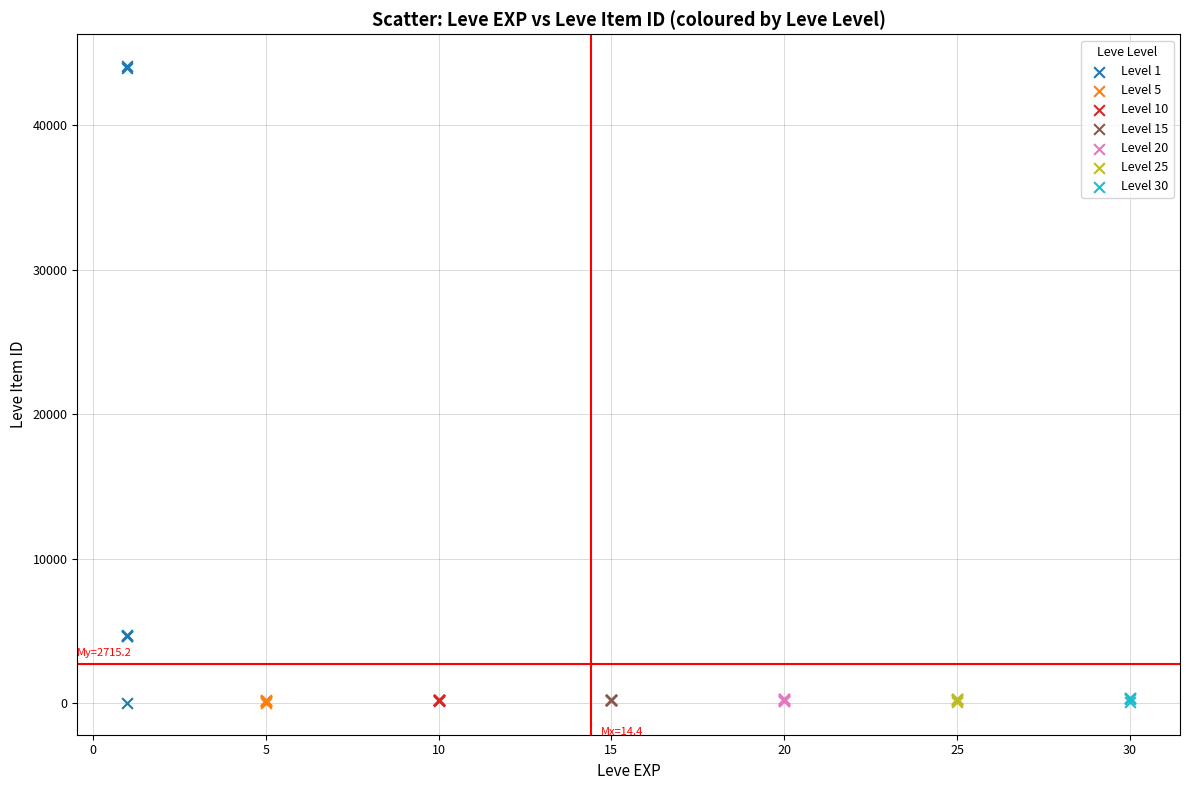

Which series reaches the maximum Y coordinate?

Level 1